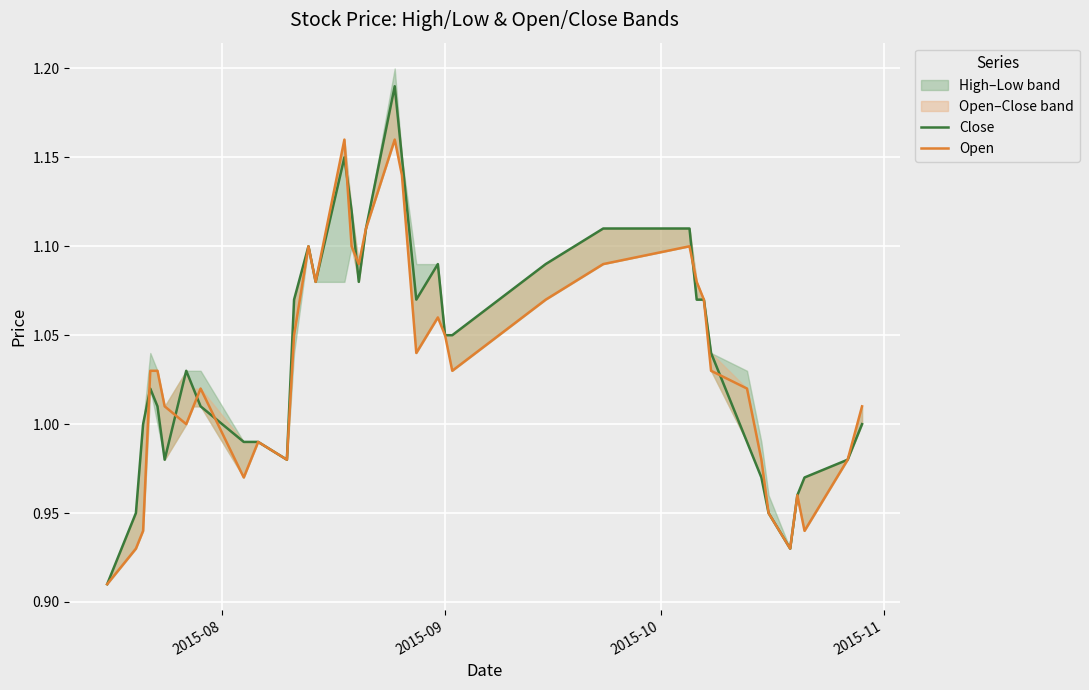

In Open, how many points are higher than both neighbors (excluding endpoints)?

8